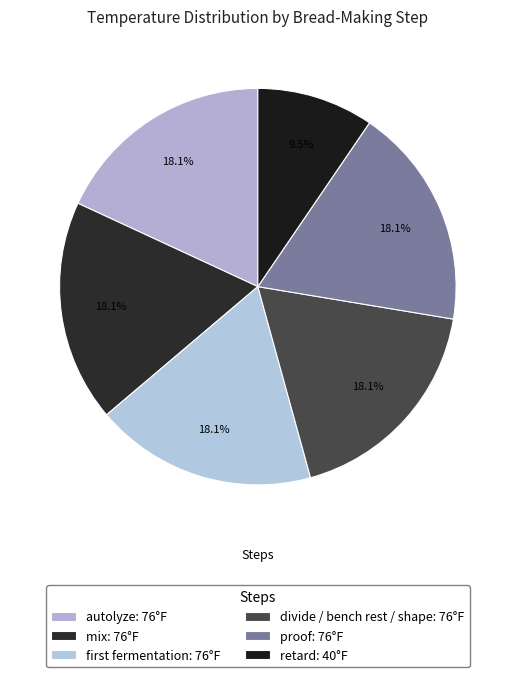

How many slices are in this pie chart?

6